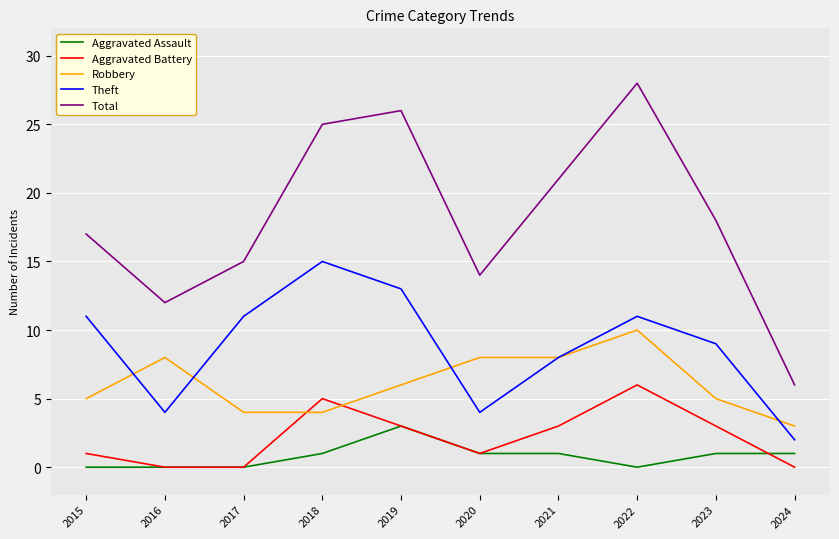

What is the approximate value of Theft at 2018?

15